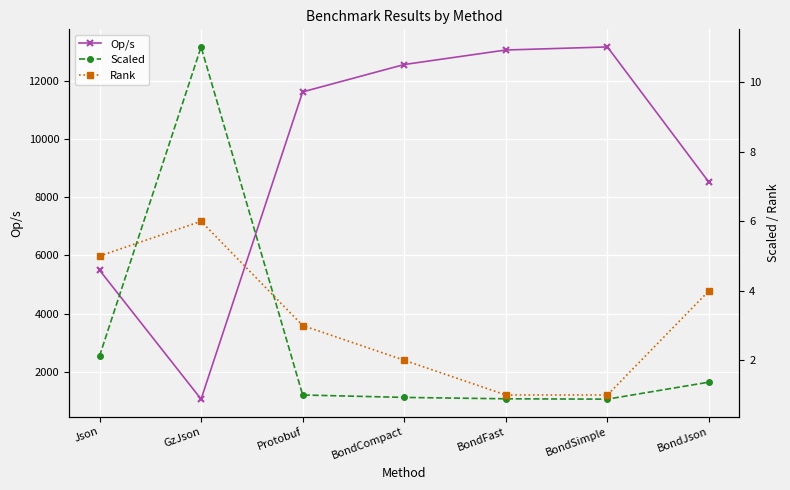

Reading left to right, extract all data points from this chart.

Op/s: Json=5493.6	GzJson=1055.6	Protobuf=11623.6	BondCompact=12564.5	BondFast=13063.5	BondSimple=13168.7	BondJson=8512.8
Scaled: Json=2.1	GzJson=11.0	Protobuf=1.0	BondCompact=0.9	BondFast=0.9	BondSimple=0.9	BondJson=1.4
Rank: Json=5.0	GzJson=6.0	Protobuf=3.0	BondCompact=2.0	BondFast=1.0	BondSimple=1.0	BondJson=4.0